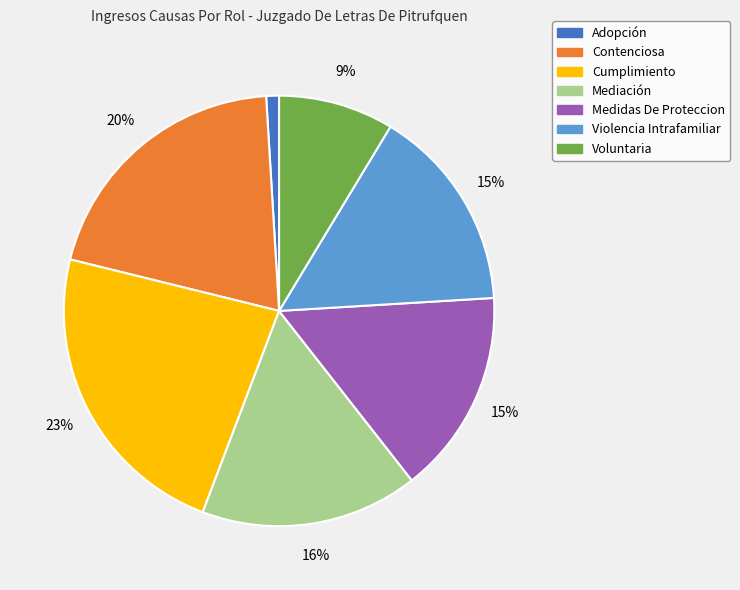

What percentage is the Cumplimiento slice, to the nearest percent?

23%